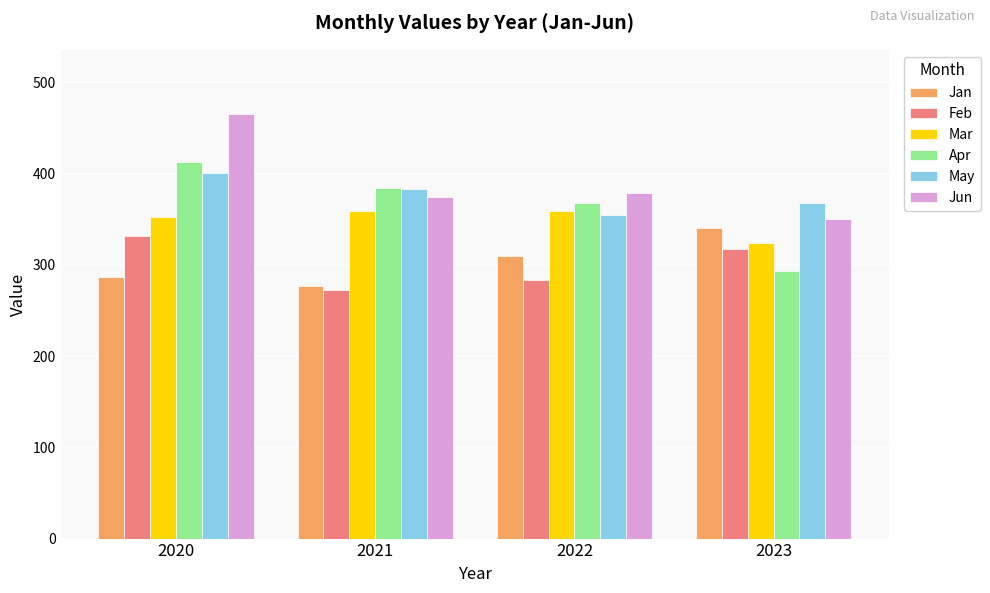

What is the approximate value of Jun at 2021?

374.2